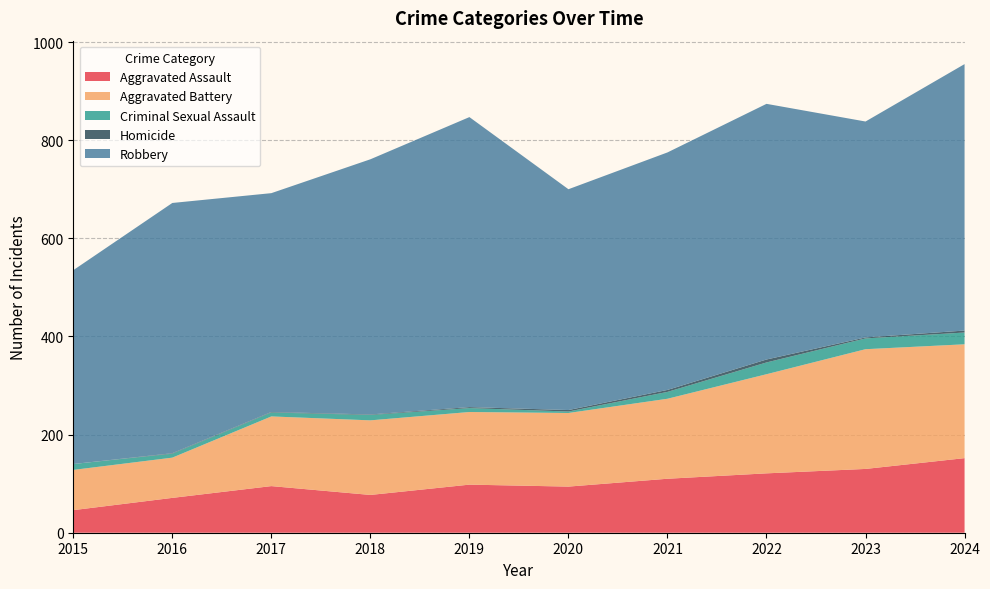

Reading left to right, extract all data points from this chart.

Aggravated Assault: 2015=46	2016=71	2017=95	2018=77	2019=98	2020=94	2021=110	2022=121	2023=130	2024=152
Aggravated Battery: 2015=82	2016=82	2017=142	2018=152	2019=148	2020=150	2021=163	2022=202	2023=244	2024=232
Criminal Sexual Assault: 2015=12	2016=8	2017=8	2018=11	2019=8	2020=3	2021=14	2022=24	2023=22	2024=24
Homicide: 2015=0	2016=1	2017=1	2018=1	2019=2	2020=3	2021=4	2022=6	2023=2	2024=4
Robbery: 2015=395	2016=510	2017=446	2018=520	2019=591	2020=450	2021=484	2022=521	2023=440	2024=543